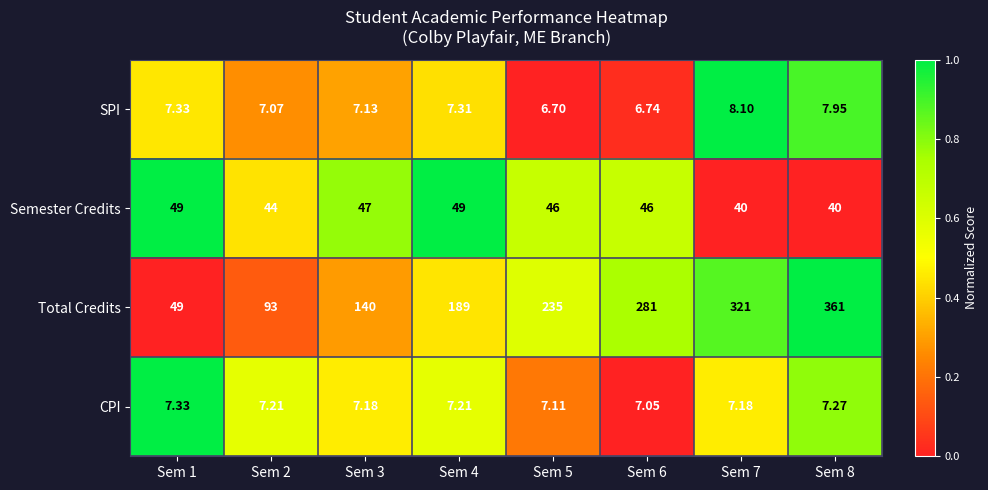

Is the value of Total Credits at Sem 1 greater than the value of Semester Credits at Sem 2?

Yes